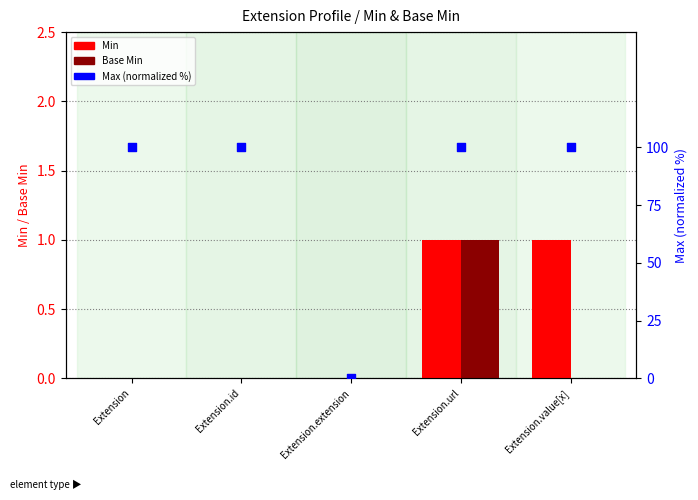

What are all the series names shown in the legend?

Min, Base Min, Max (normalized %)